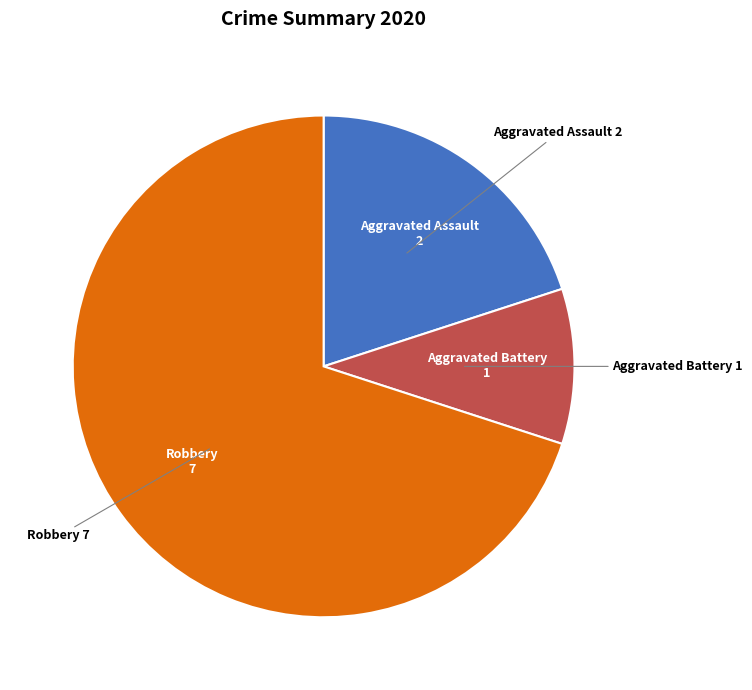

Is there a majority slice in this chart?

Yes